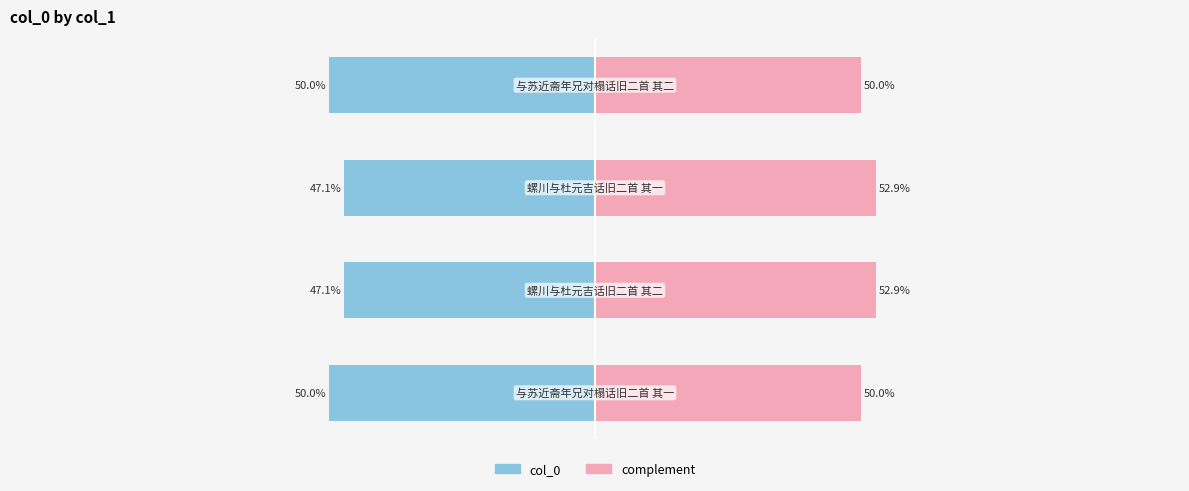

What is the value of the col_0 bar at the 3rd from the left?

-47.1